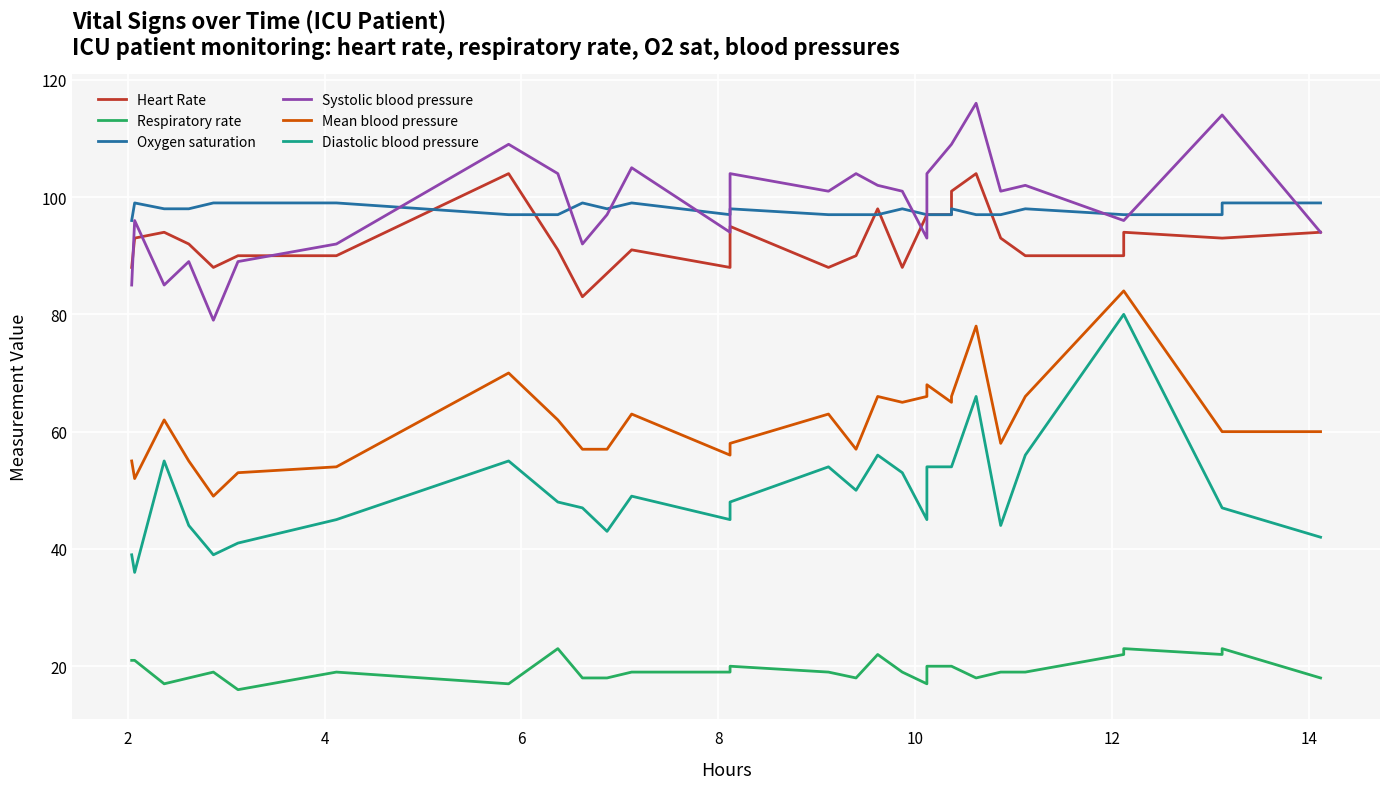

Reading right to left, what are all the values shown in this chart?

Heart Rate: 94	93	93	94	90	90	93	104	101	97	97	97	88	98	90	88	95	88	91	87	83	91	104	90	90	88	92	94	93	88
Respiratory rate: 18	23	22	23	22	19	19	18	20	20	20	17	19	22	18	19	20	19	19	18	18	23	17	19	16	19	18	17	21	21
Oxygen saturation: 99	99	97	97	97	98	97	97	98	97	97	97	98	97	97	97	98	97	99	98	99	97	97	99	99	99	98	98	99	96
Systolic blood pressure: 94	114	114	96	96	102	101	116	109	109	104	93	101	102	104	101	104	94	105	97	92	104	109	92	89	79	89	85	96	85
Mean blood pressure: 60	60	60	84	84	66	58	78	66	65	68	66	65	66	57	63	58	56	63	57	57	62	70	54	53	49	55	62	52	55
Diastolic blood pressure: 42	47	47	80	80	56	44	66	54	54	54	45	53	56	50	54	48	45	49	43	47	48	55	45	41	39	44	55	36	39